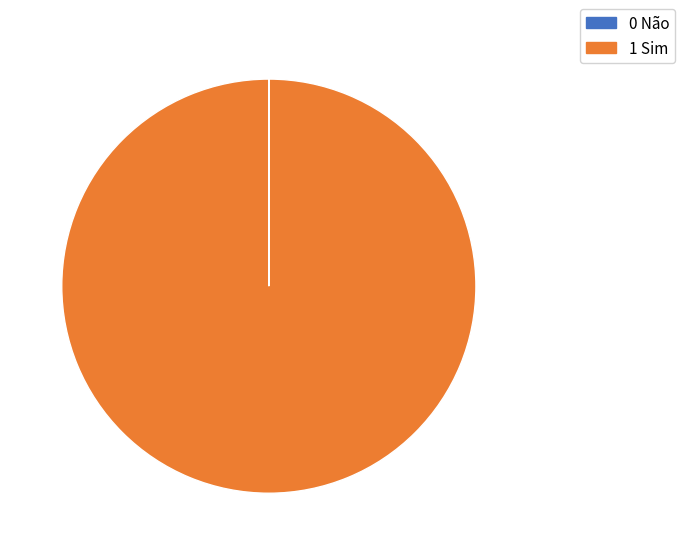

Which slice is the largest?

1 Sim